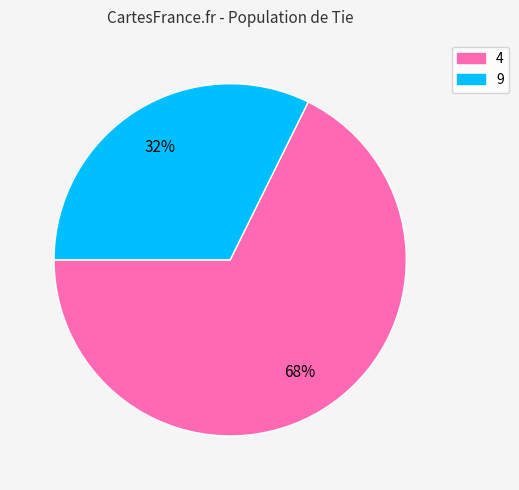

Is 4 the majority of the pie?

Yes